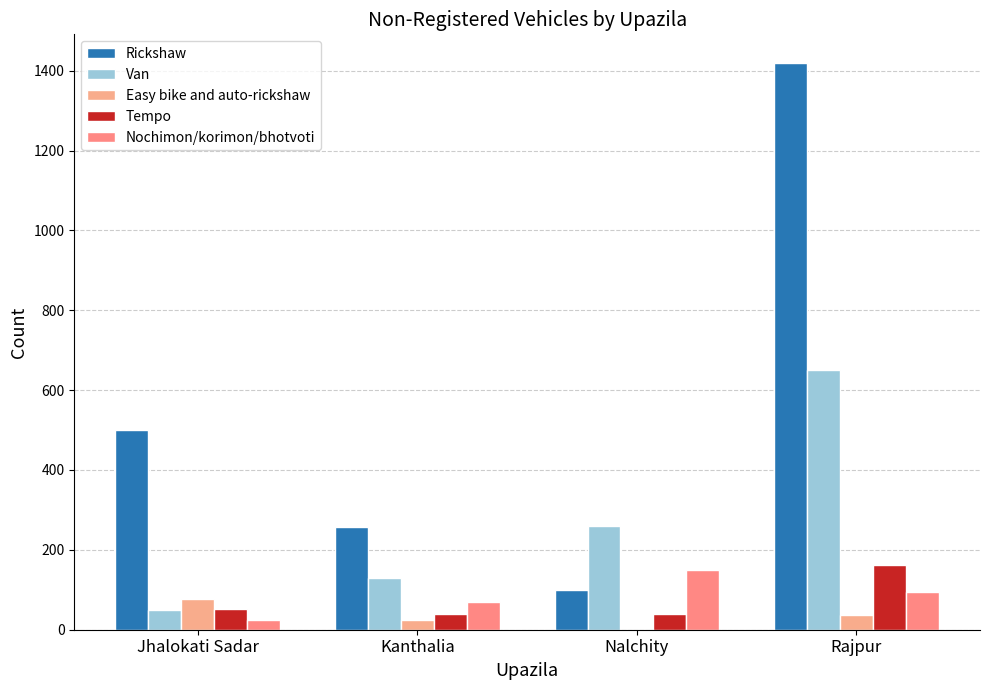

Where does the Easy bike and auto-rickshaw series first go above 36?

Jhalokati Sadar